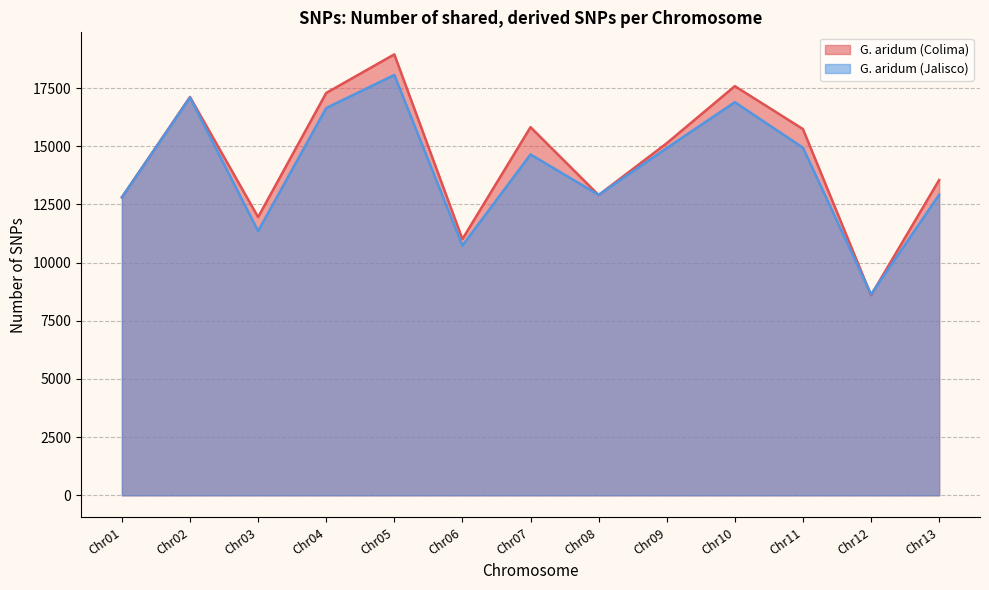

What is the maximum value for G. aridum (Jalisco)?

18065